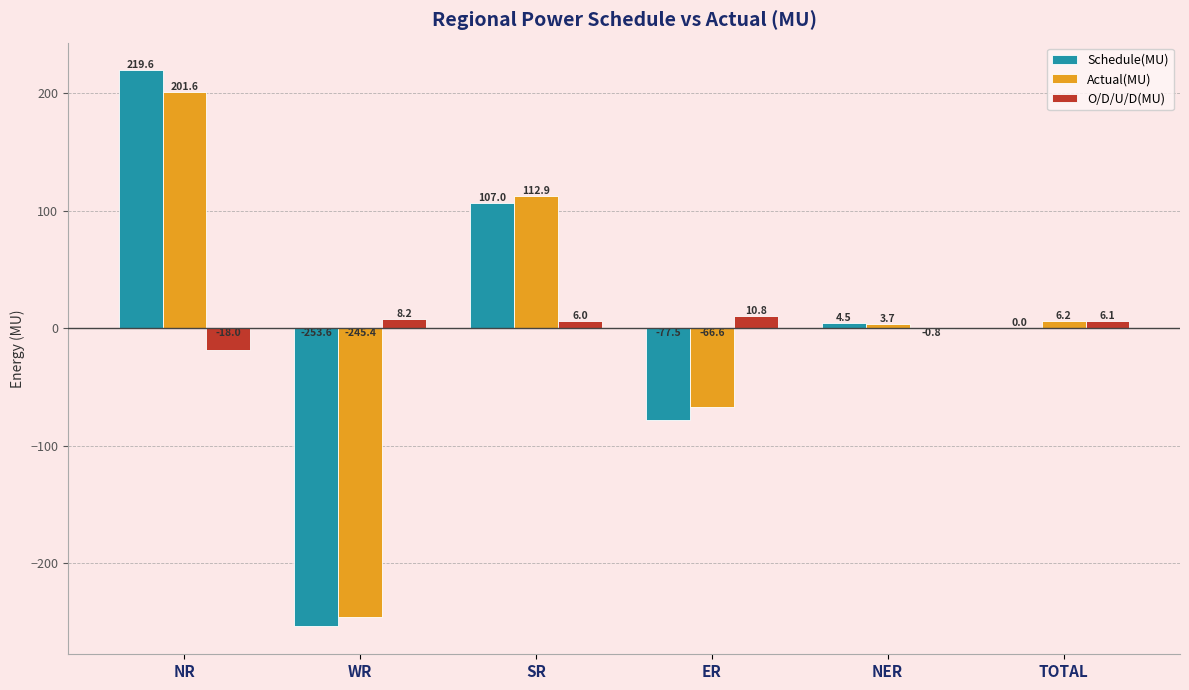

Reading right to left, transcribe all the data shown in this chart.

Schedule(MU): TOTAL=0.0	NER=4.5	ER=-77.5	SR=107.0	WR=-253.6	NR=219.6
Actual(MU): TOTAL=6.2	NER=3.7	ER=-66.6	SR=112.9	WR=-245.4	NR=201.6
O/D/U/D(MU): TOTAL=6.1	NER=-0.8	ER=10.8	SR=6.0	WR=8.2	NR=-18.0